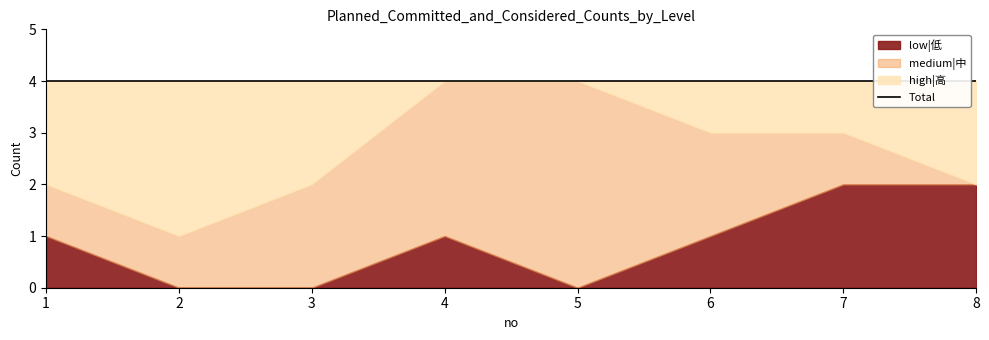

Does the chart display data point markers on the line(s)?

No